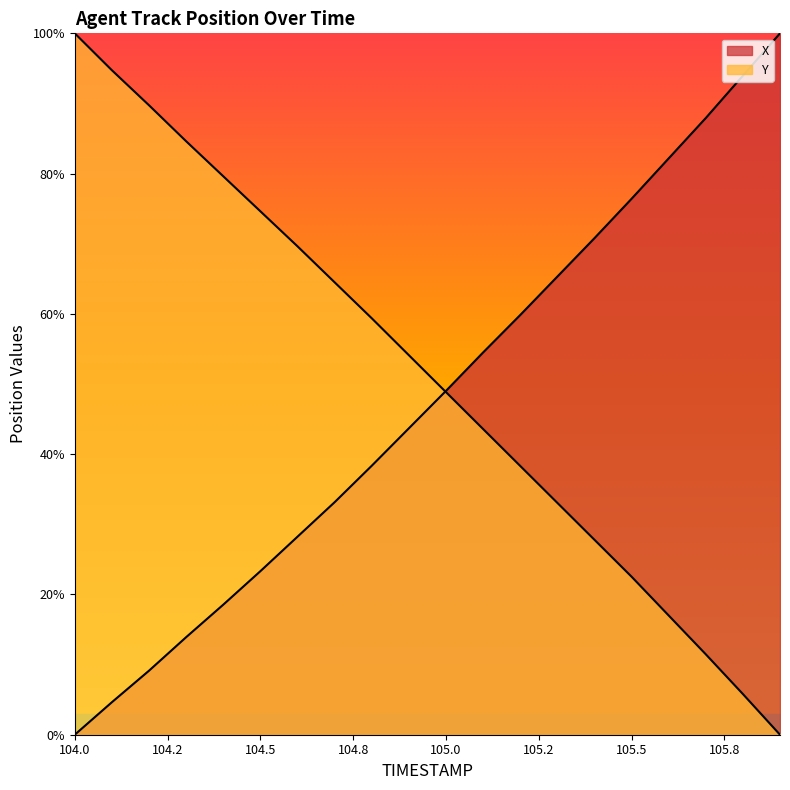

What is the average value of the Y series?

51.0